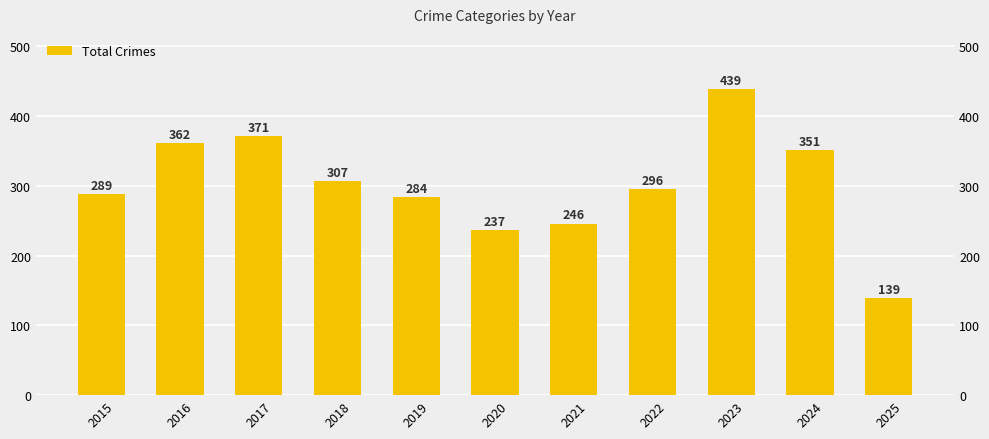

Reading right to left, extract all data points from this chart.

2025=139	2024=351	2023=439	2022=296	2021=246	2020=237	2019=284	2018=307	2017=371	2016=362	2015=289